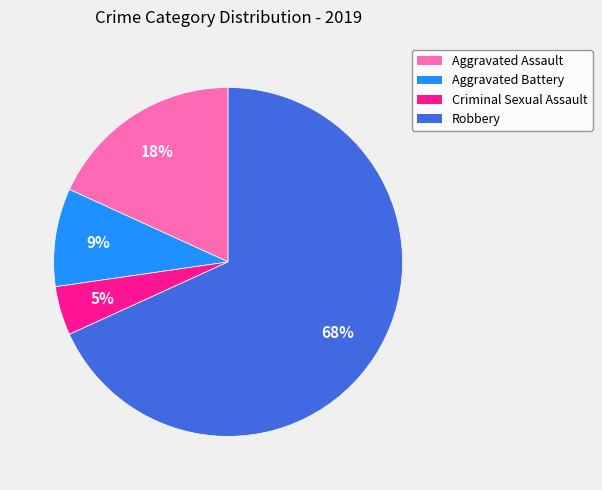

Is it true that Robbery is 68% of the pie?

True